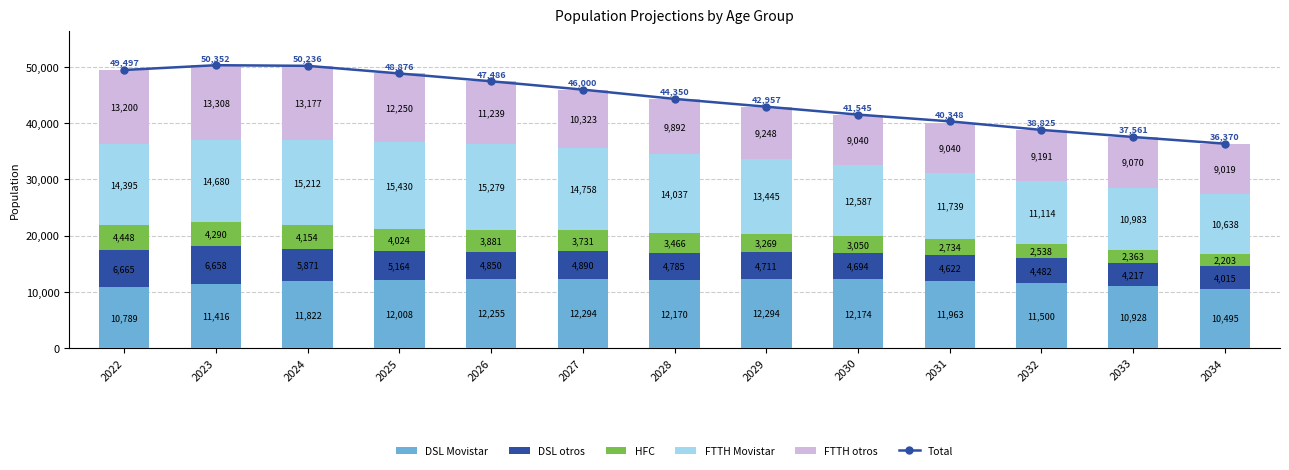

What is the value of the Total bar at the 8th from the left?

42957